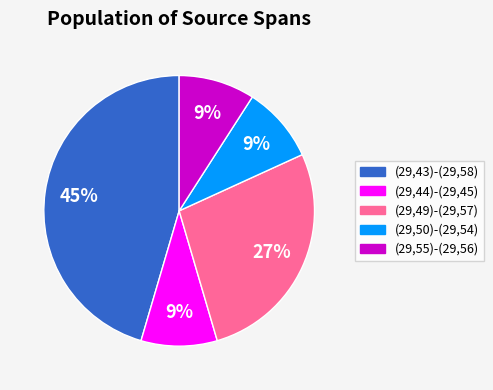

How many segments does this pie chart have?

5